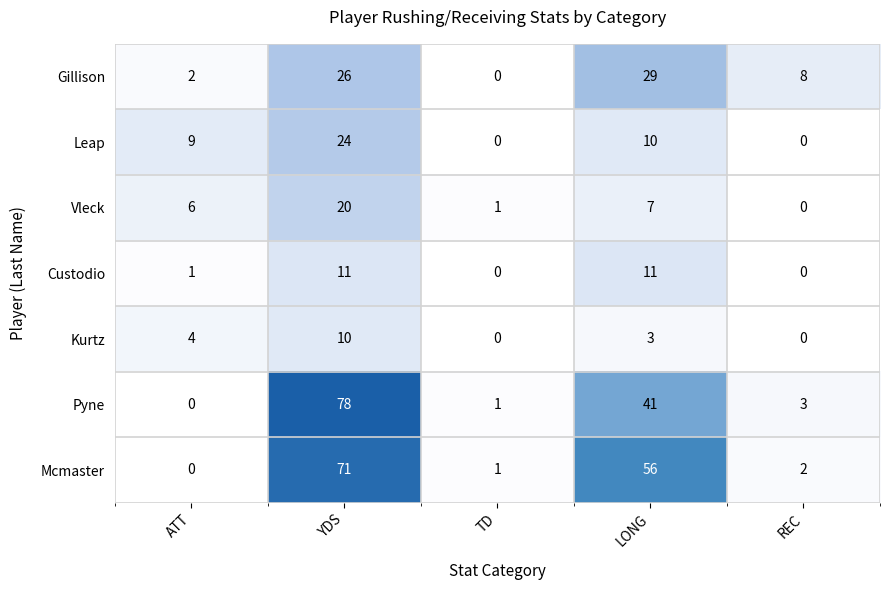

Which series has the largest range (max minus min)?

Pyne